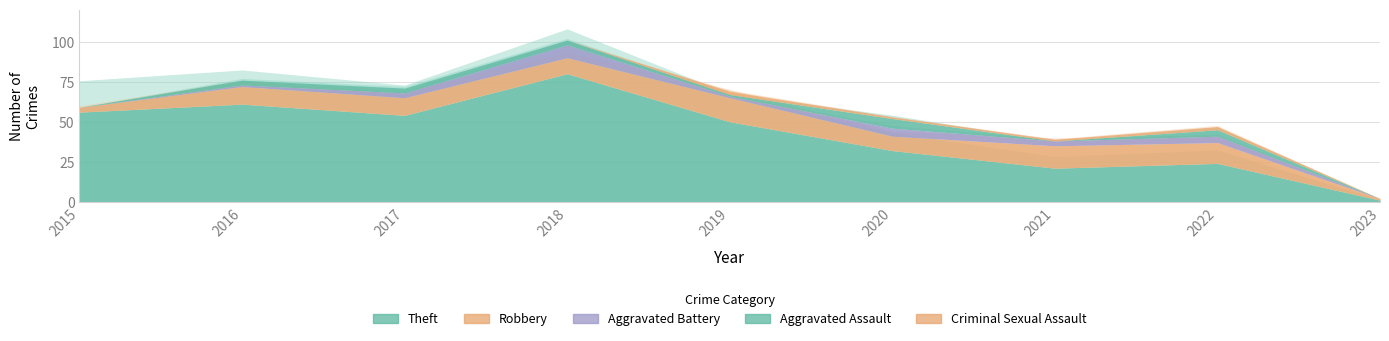

The value of Aggravated Battery at 2021 is 1. True or false?

False